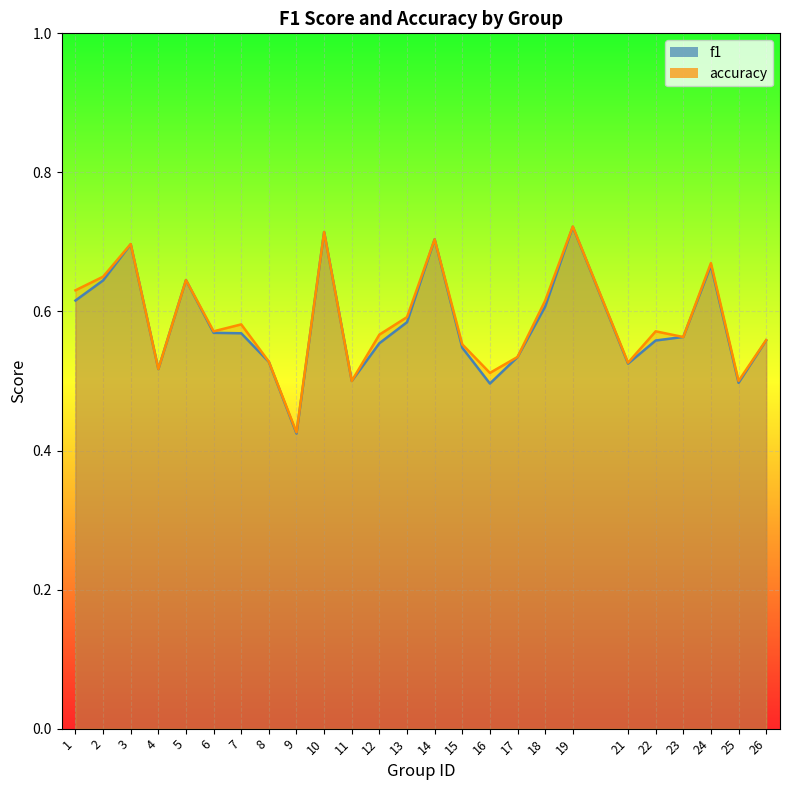

Which series has the largest range (max minus min)?

f1